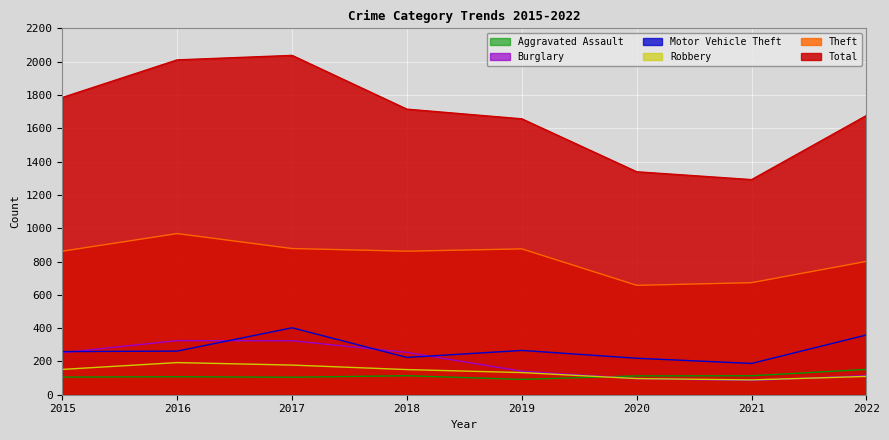

Read the Total value at 2021.

1292